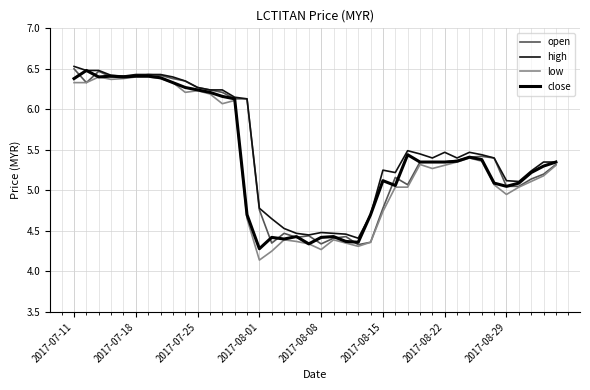

Is this an area chart (filled region under the line)?

No